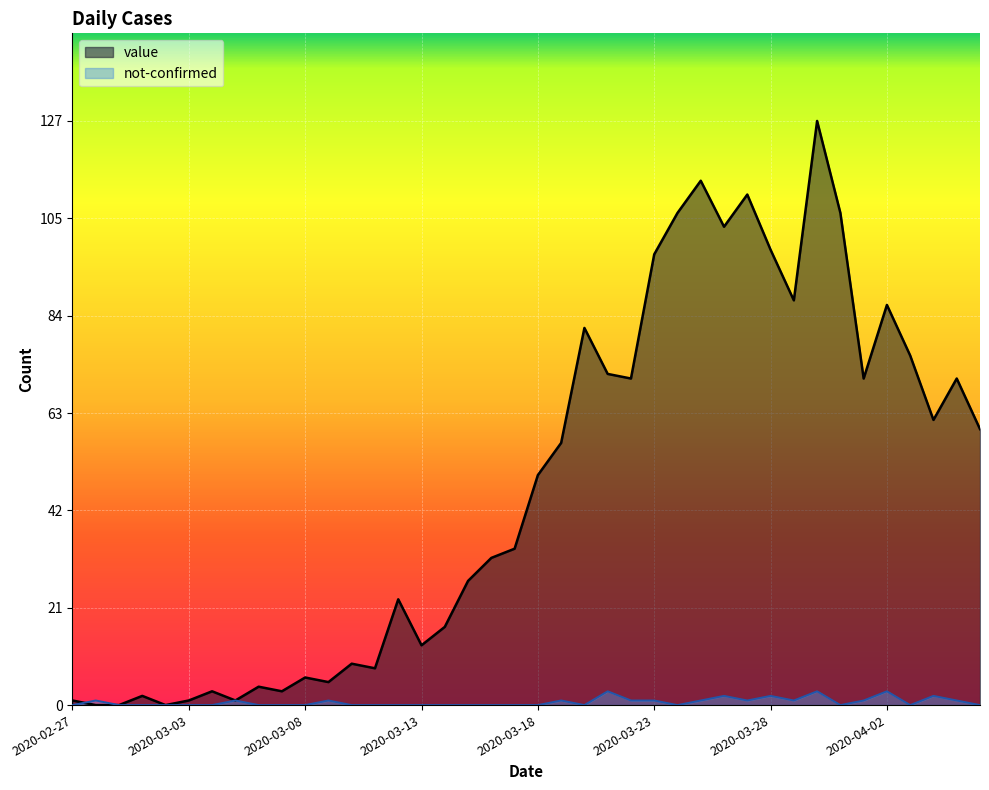

How many not-confirmed values are between 0 and 1?

34